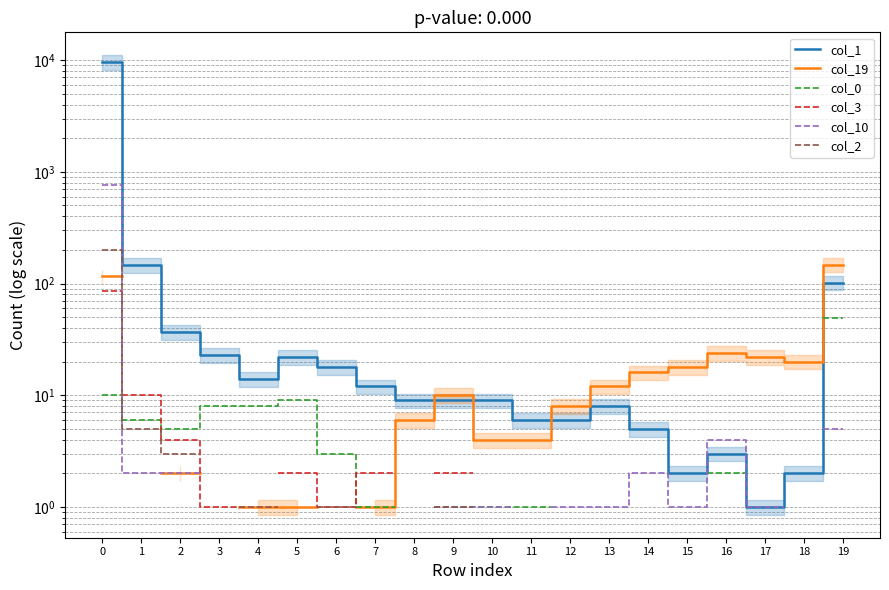

In col_10, how many points are lower than both neighbors (excluding endpoints)?

1